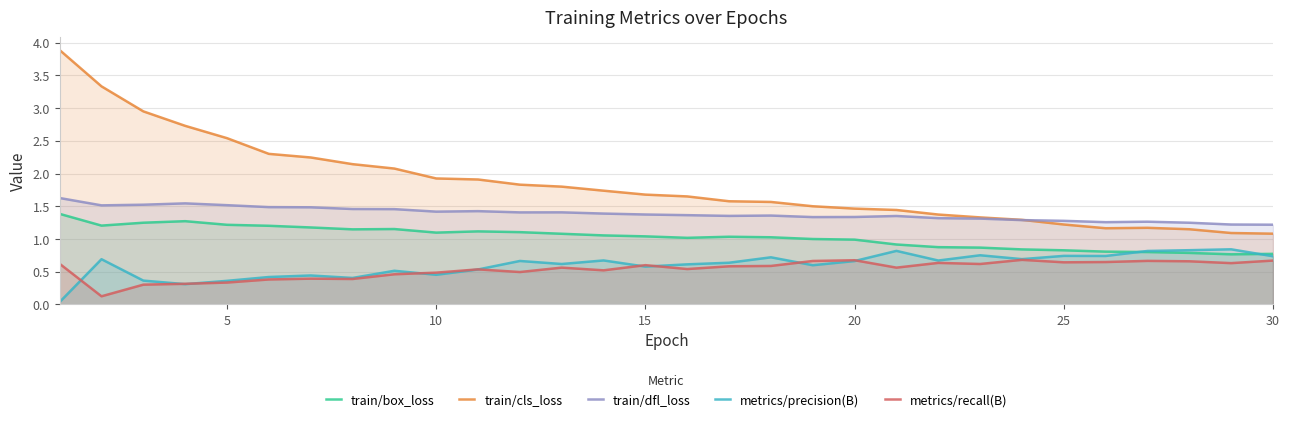

The value of train/box_loss at 25 is 1.3. True or false?

False